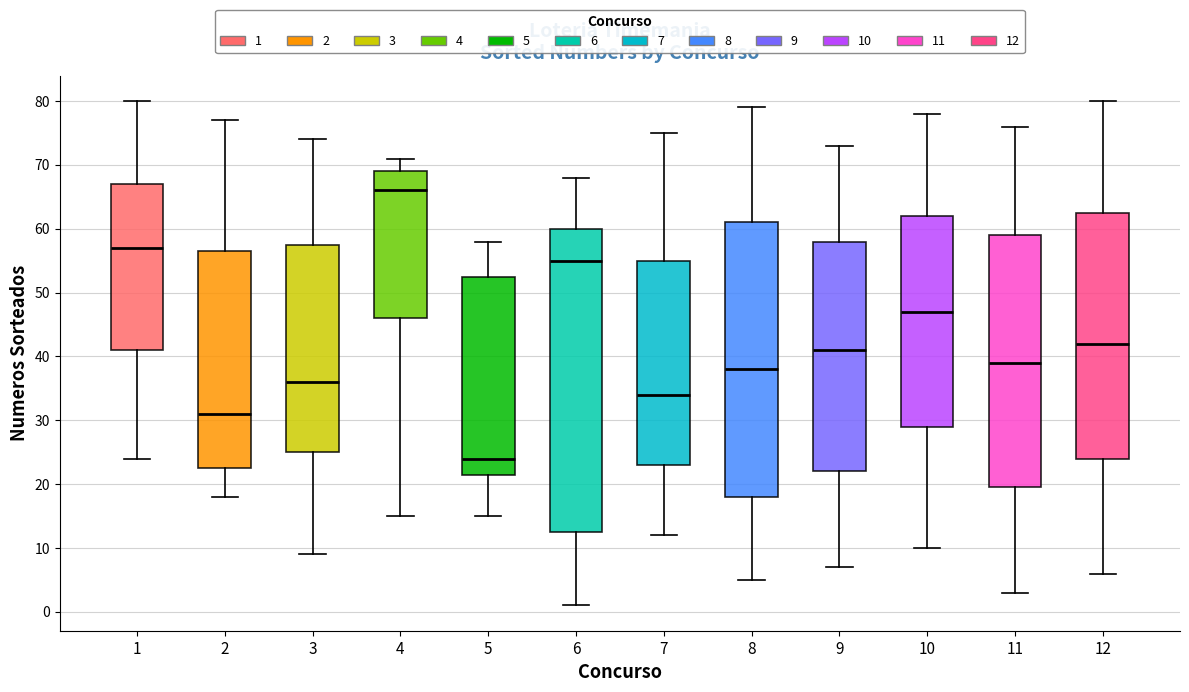

Where does the upper whisker of the box at x = 1 end on the y-axis? The values are not printed on the chart, so give them approximately, as read against the axis.

80